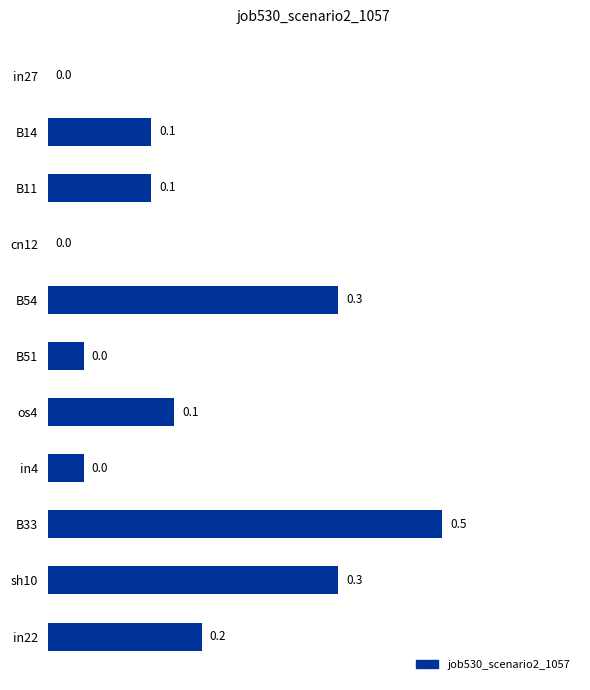

At which category does the chart reach its peak across all series?

B33